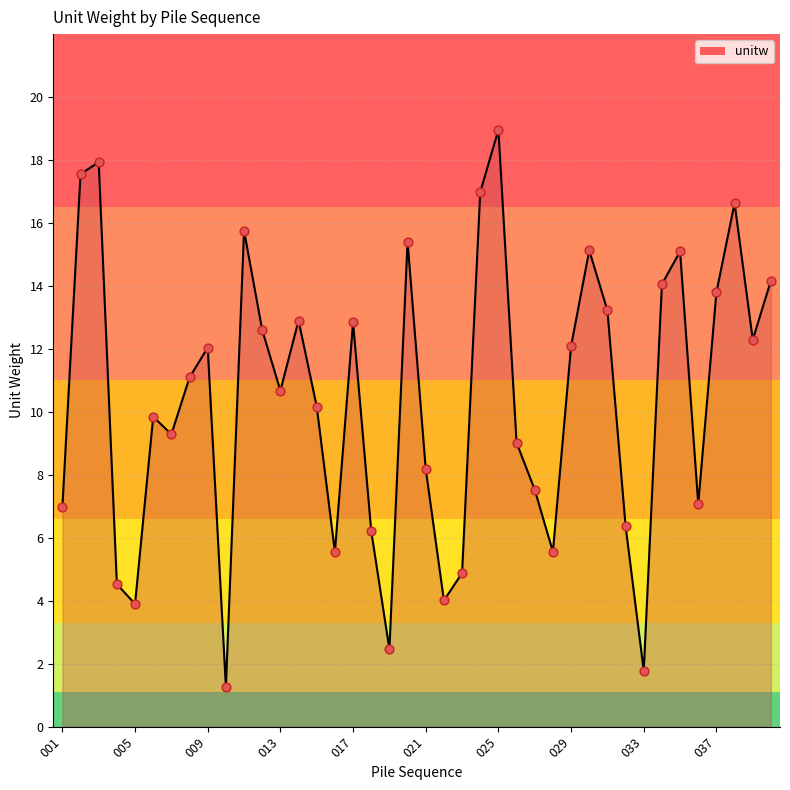

What is the greatest value displayed?

19.0